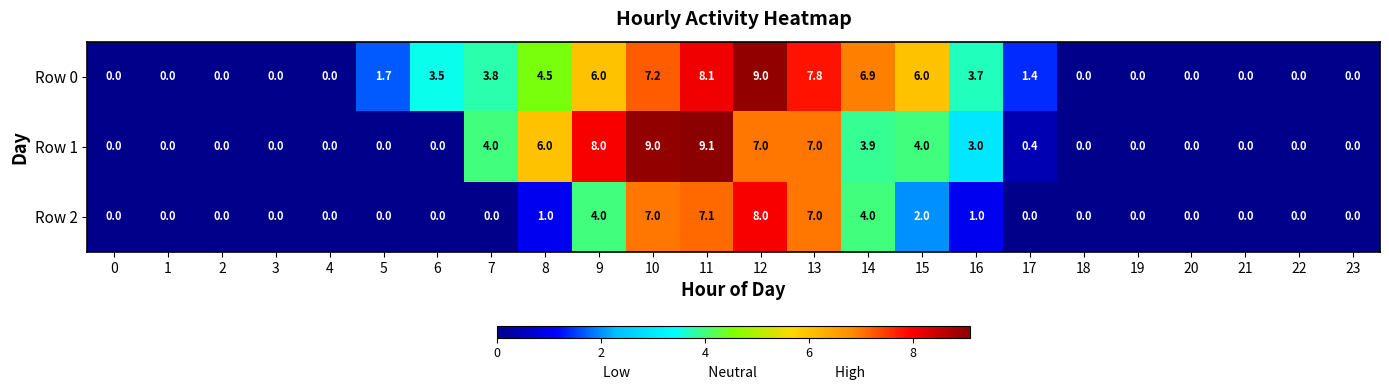

List the series in order of their peak value, highest first.

Row 1, Row 0, Row 2